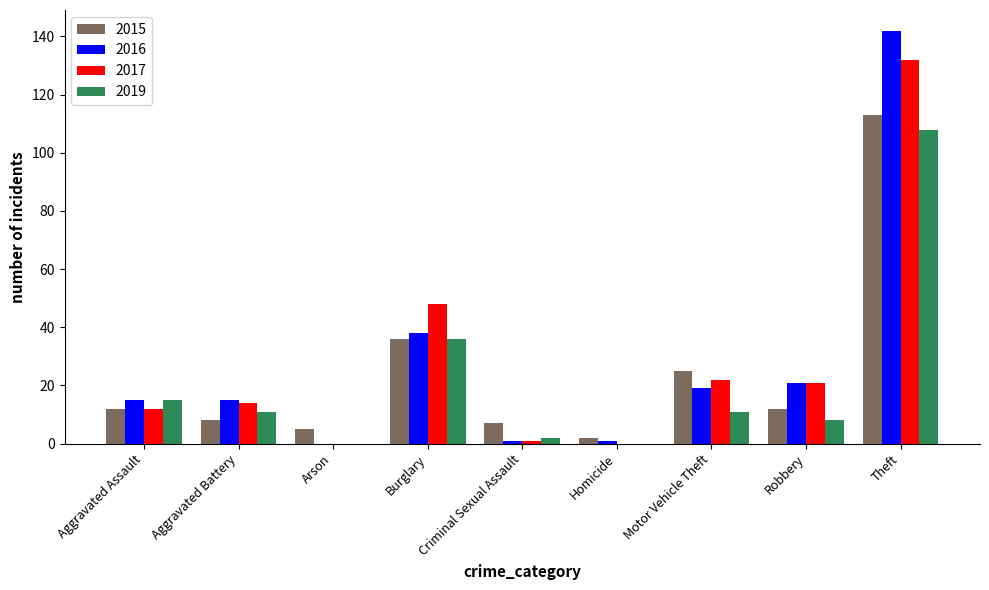

What is the sum of the 2015 values at Burglary and Robbery?

48